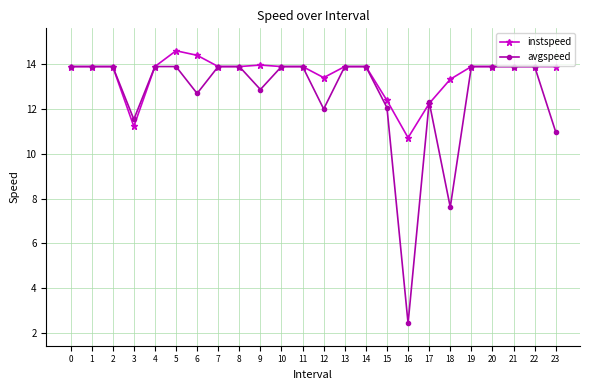

How many data points in instspeed are less than 13?

4